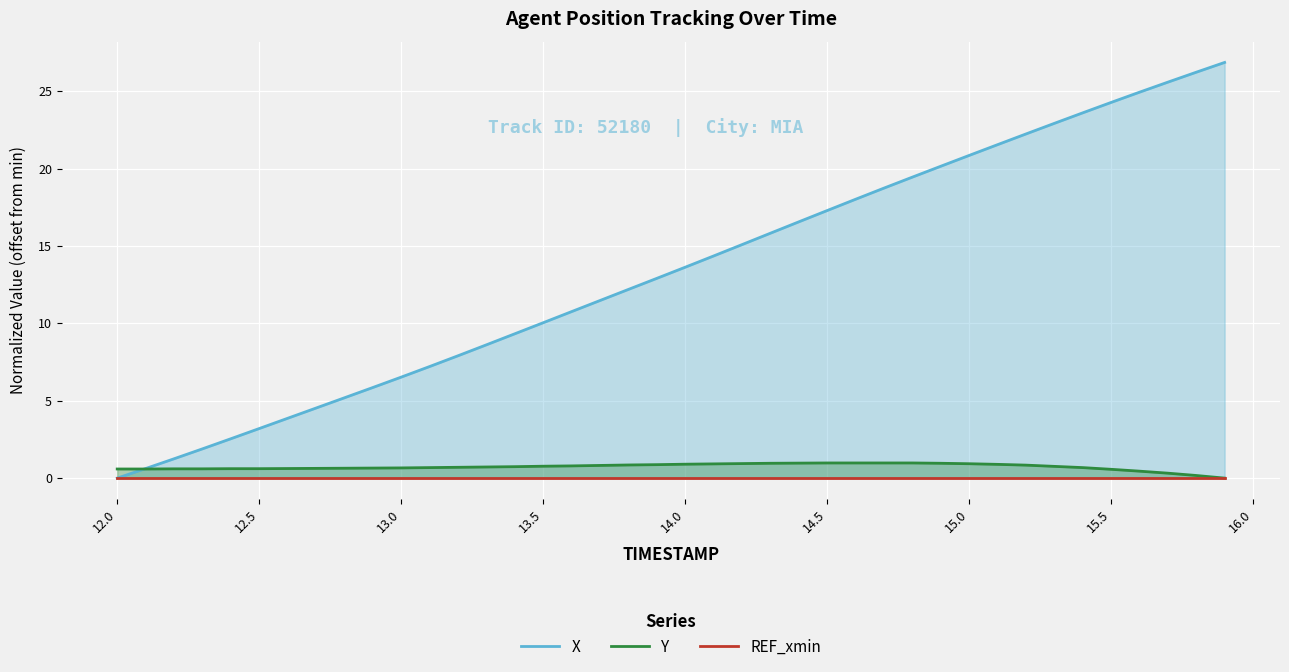

The Y series shows 0.6 at 15.5. True or false?

True